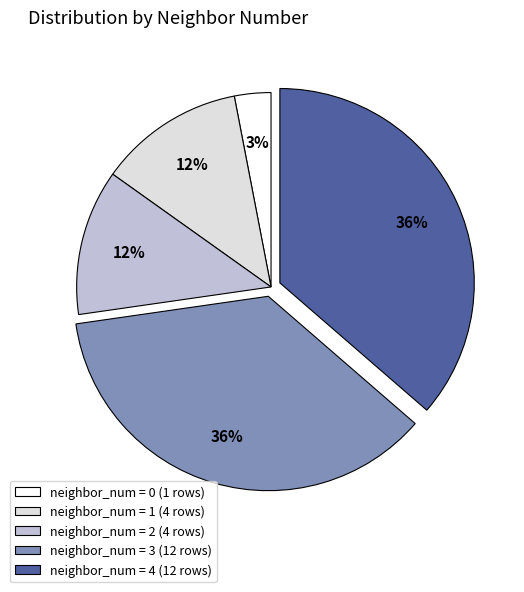

Is there a majority slice in this chart?

No